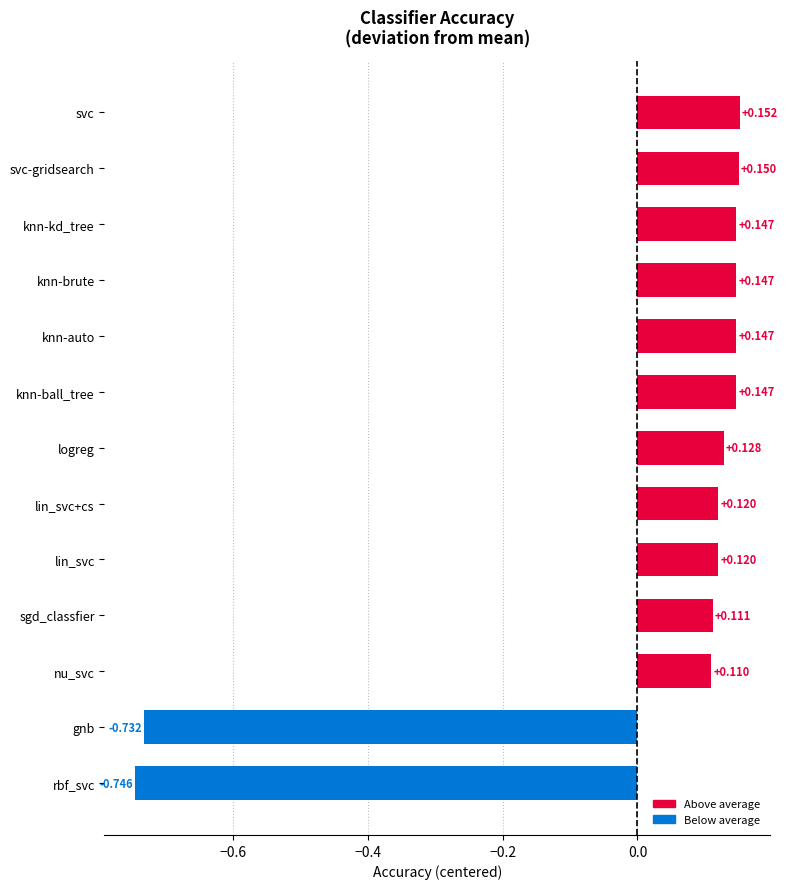

How many categories are shown in the chart?

13